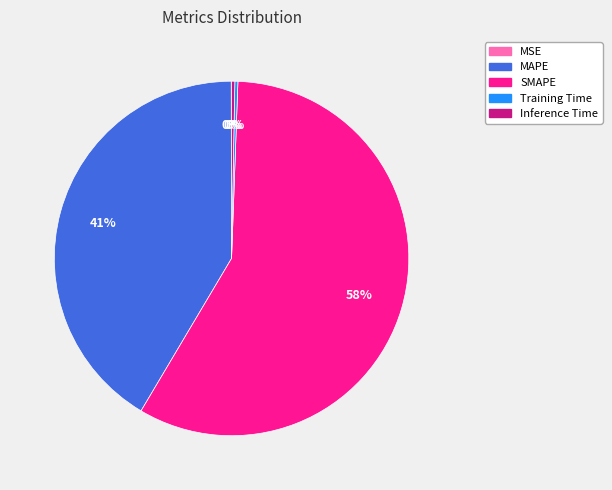

True or false: MAPE accounts for 32% of the total.

False